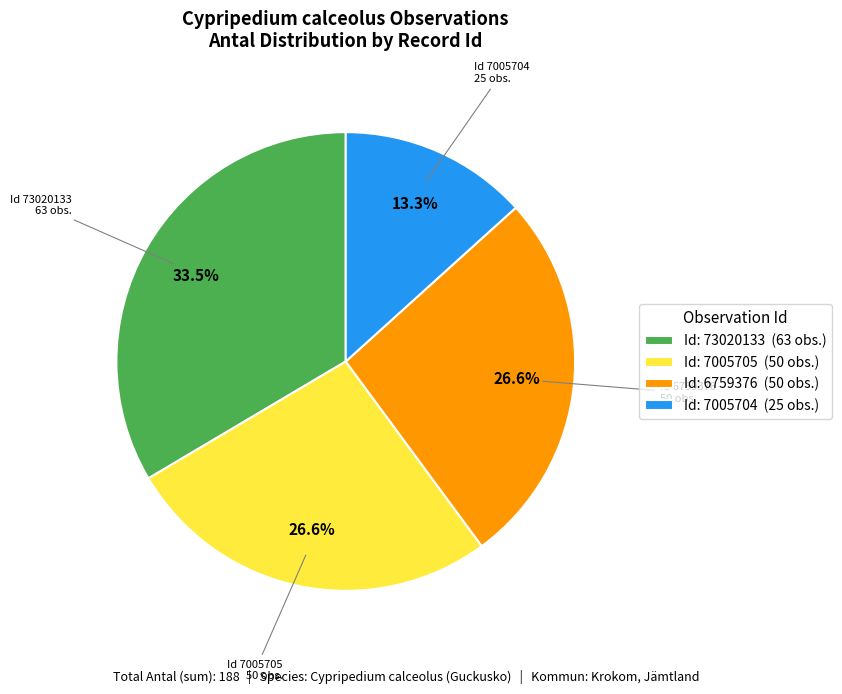

What percentage is NOT represented by Id: 73020133 (63 obs.)?

66.5%